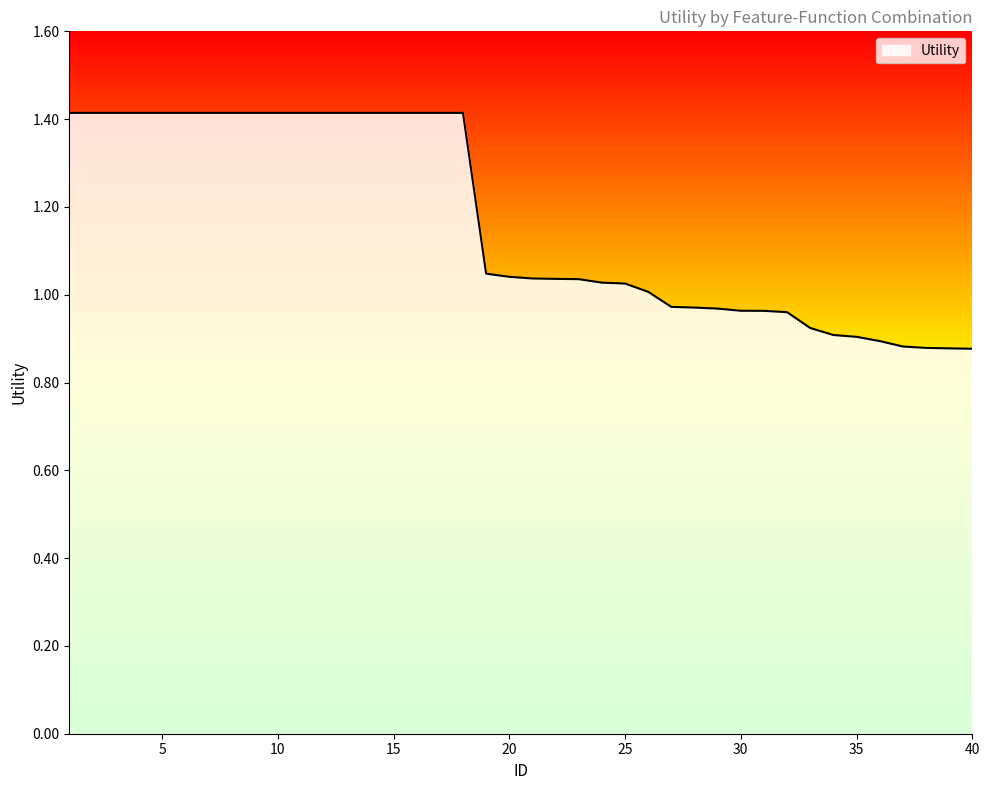

What is the difference between the maximum and minimum values?

0.5